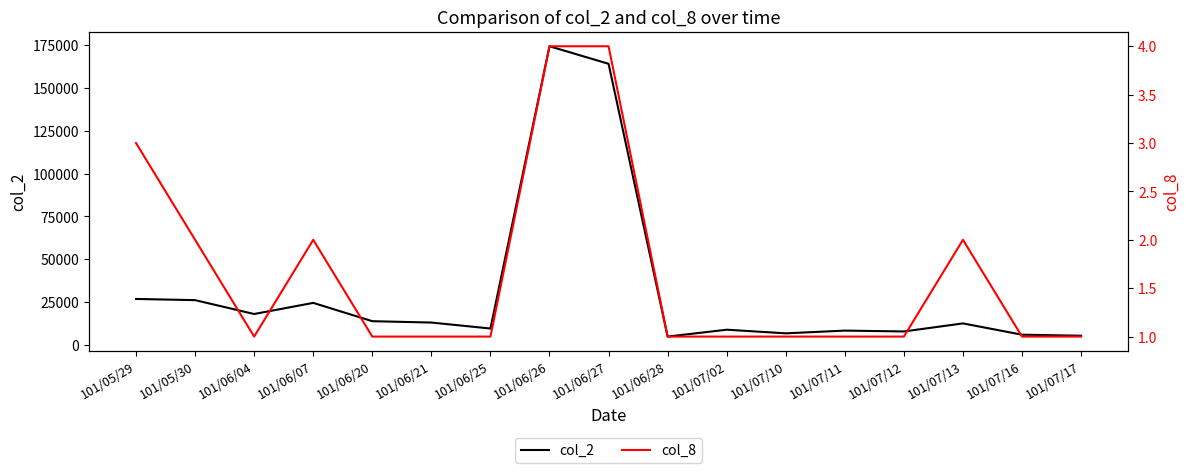

What is the spread (max minus min) of values at 101/07/16?

5899